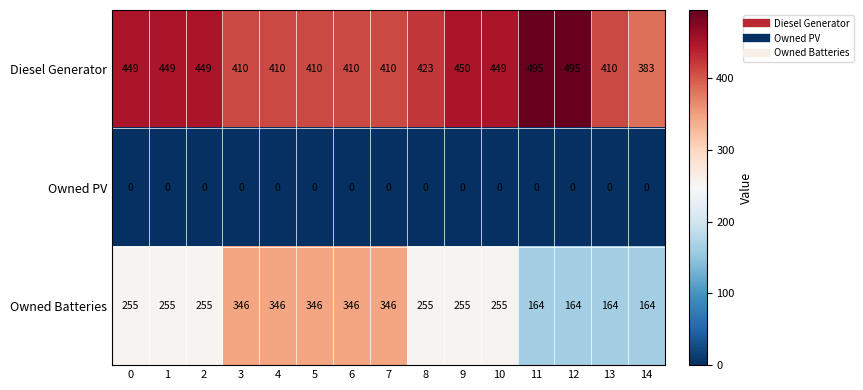

What is the difference between the highest and lowest values at 8?

423